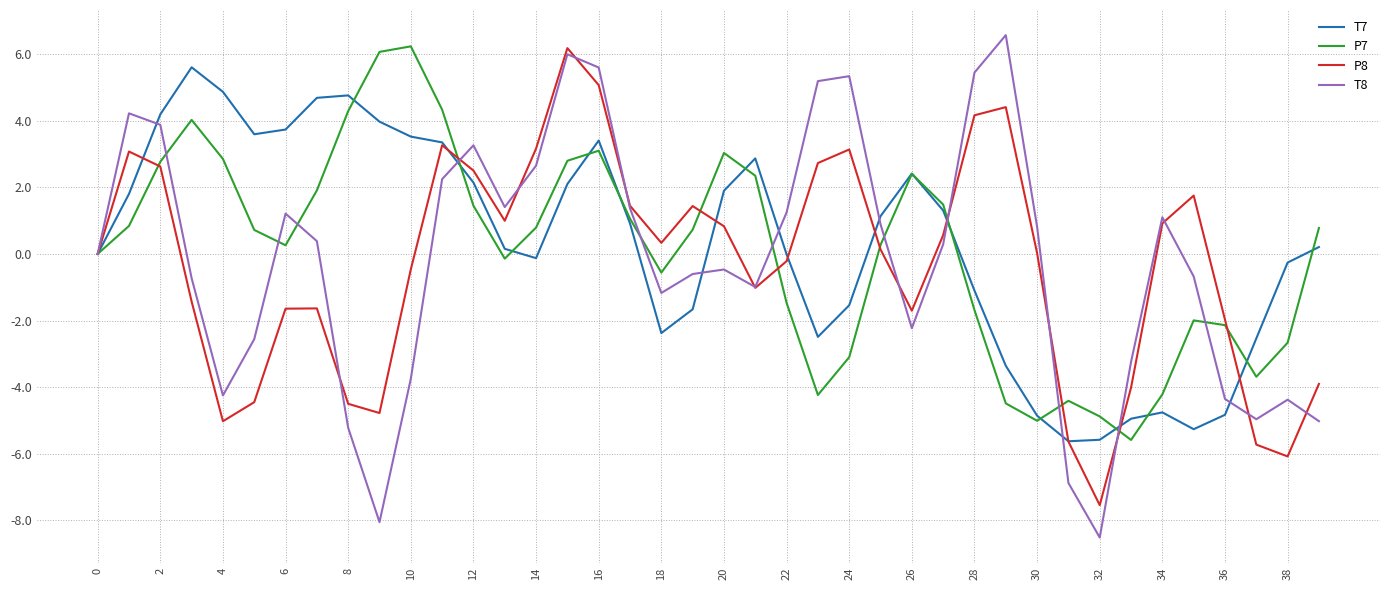

How many lines are shown in the chart?

4